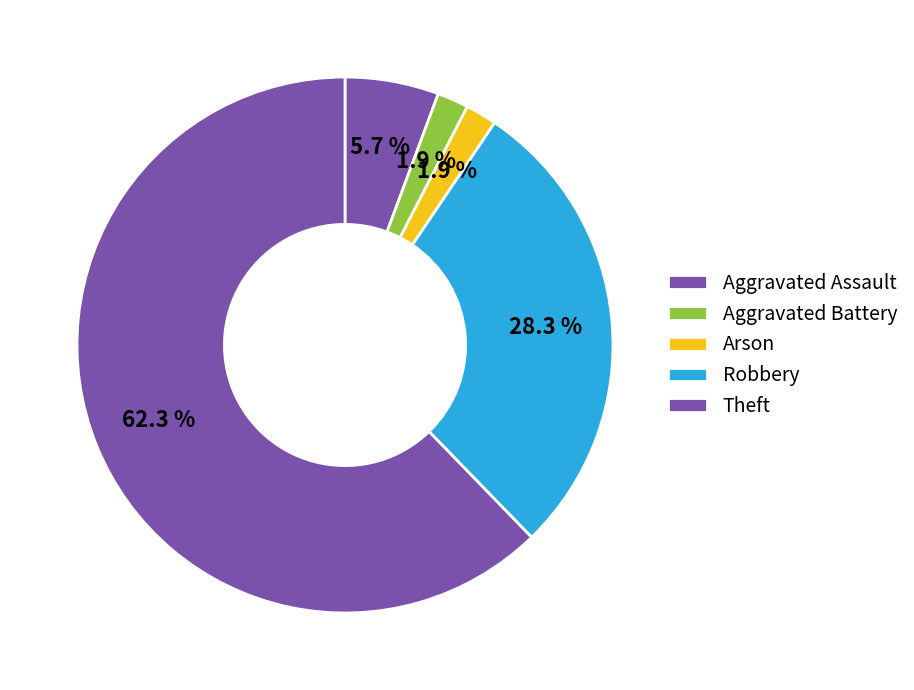

Does Aggravated Assault represent more than half of the total?

No